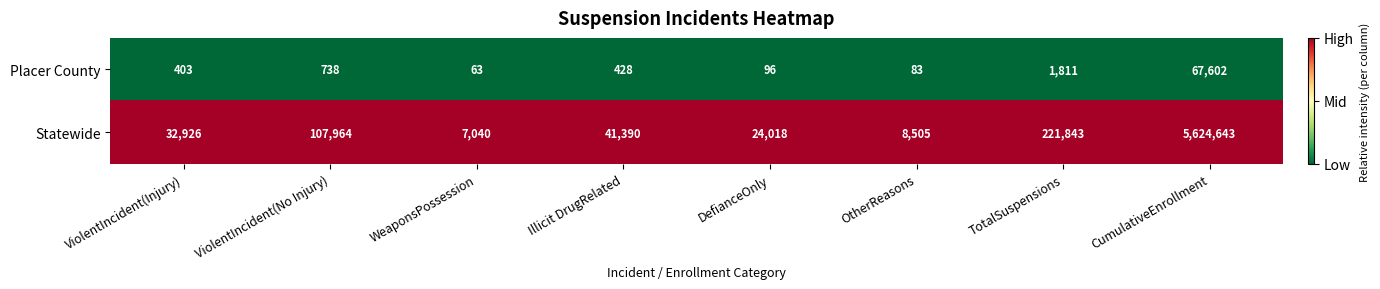

Rank the series by their average value, from highest to lowest.

Statewide, Placer County